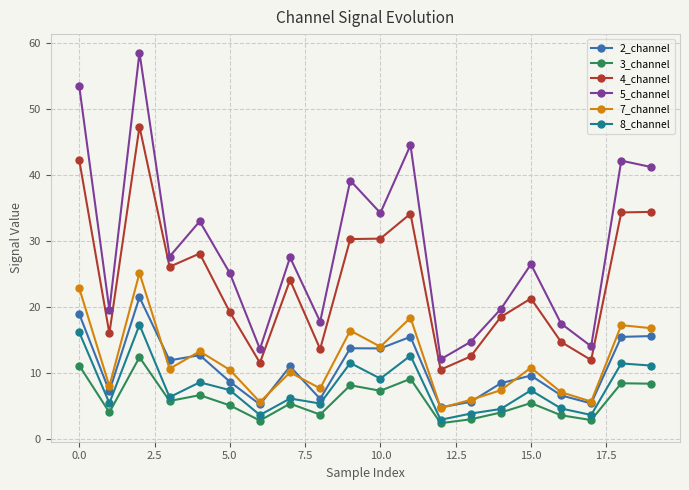

What is the value of the 2_channel point at the 5th from the left?

12.7